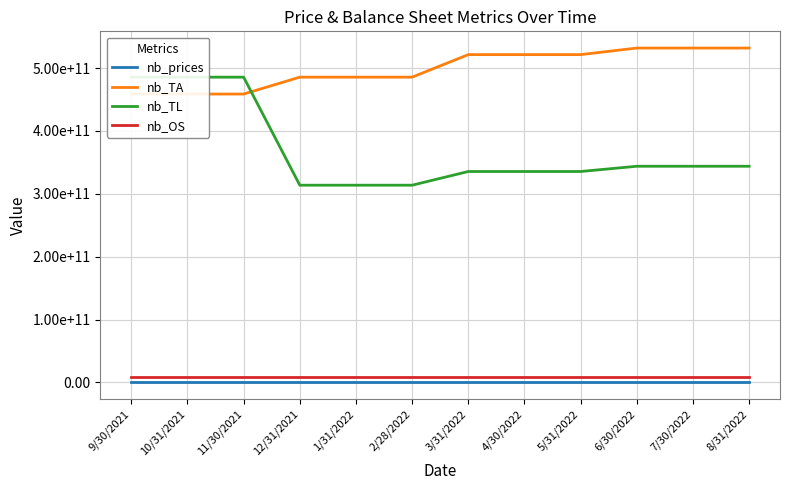

What is the average value of the nb_TA series?

499346730000.0